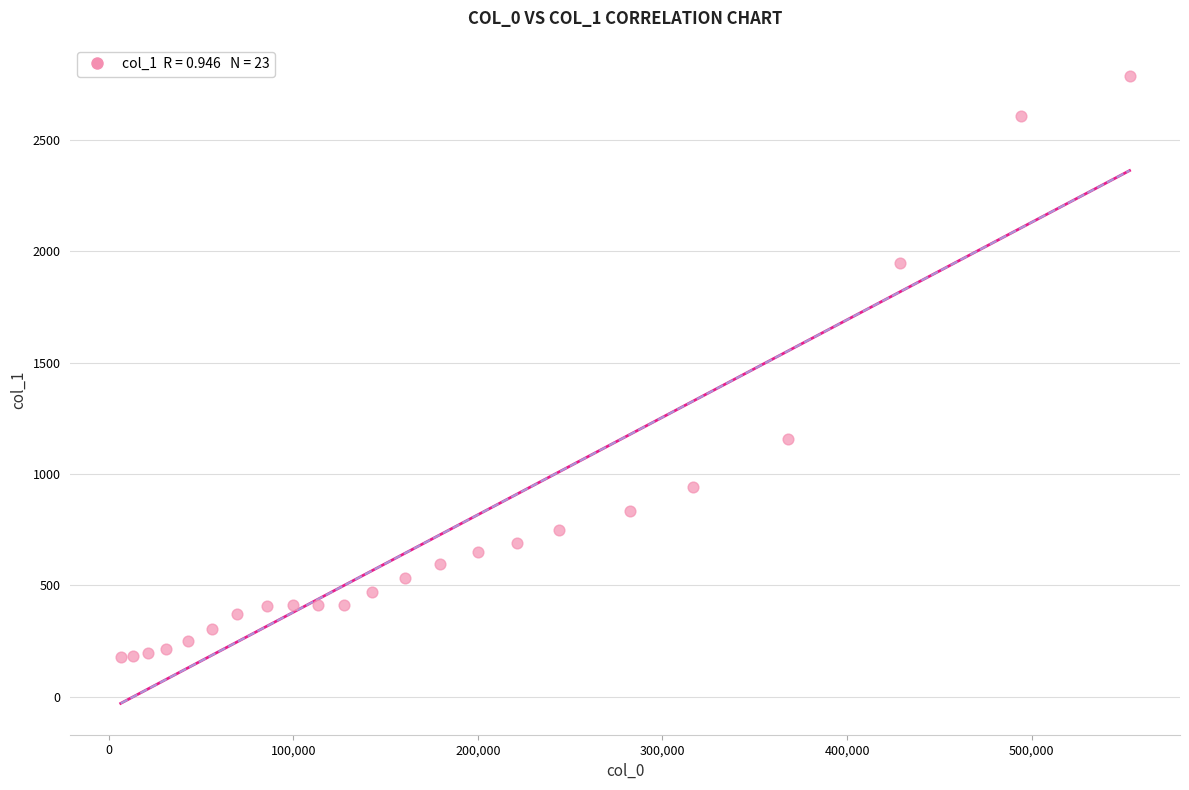

What is the range of Y values (max minus min)?

2607.9